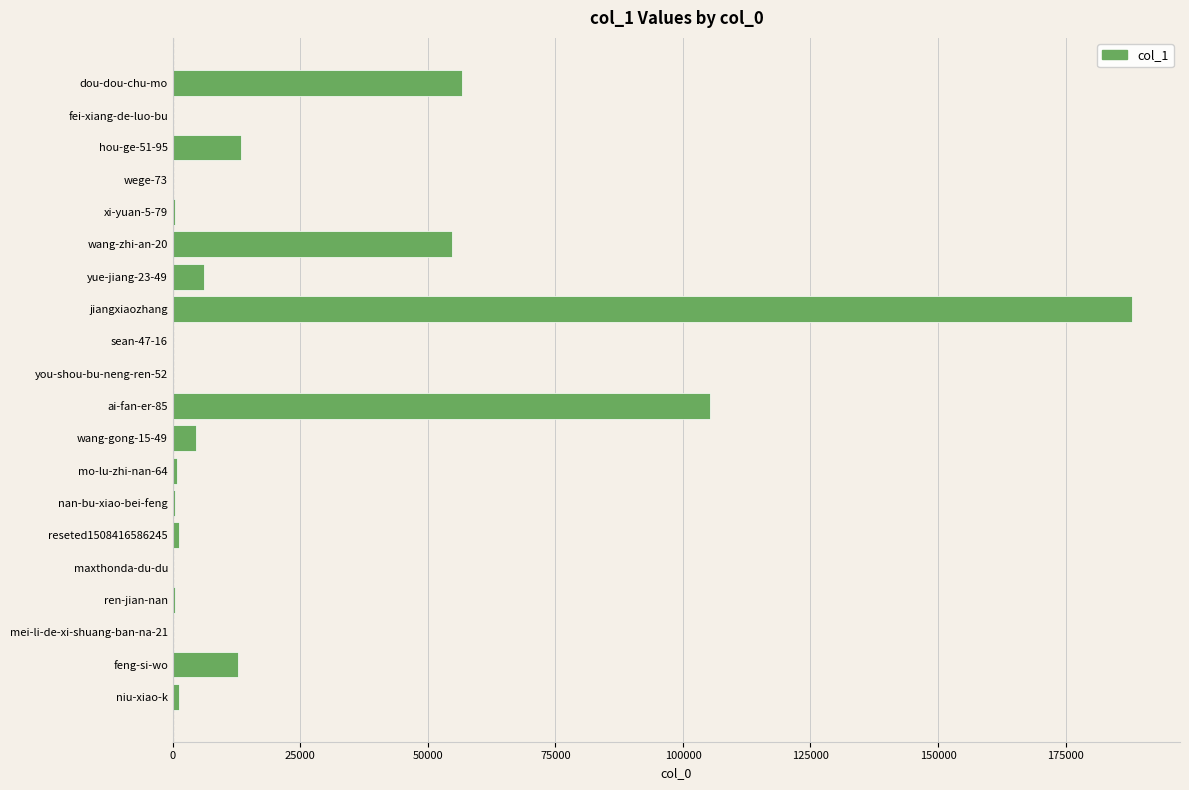

How many categories are shown in the chart?

20